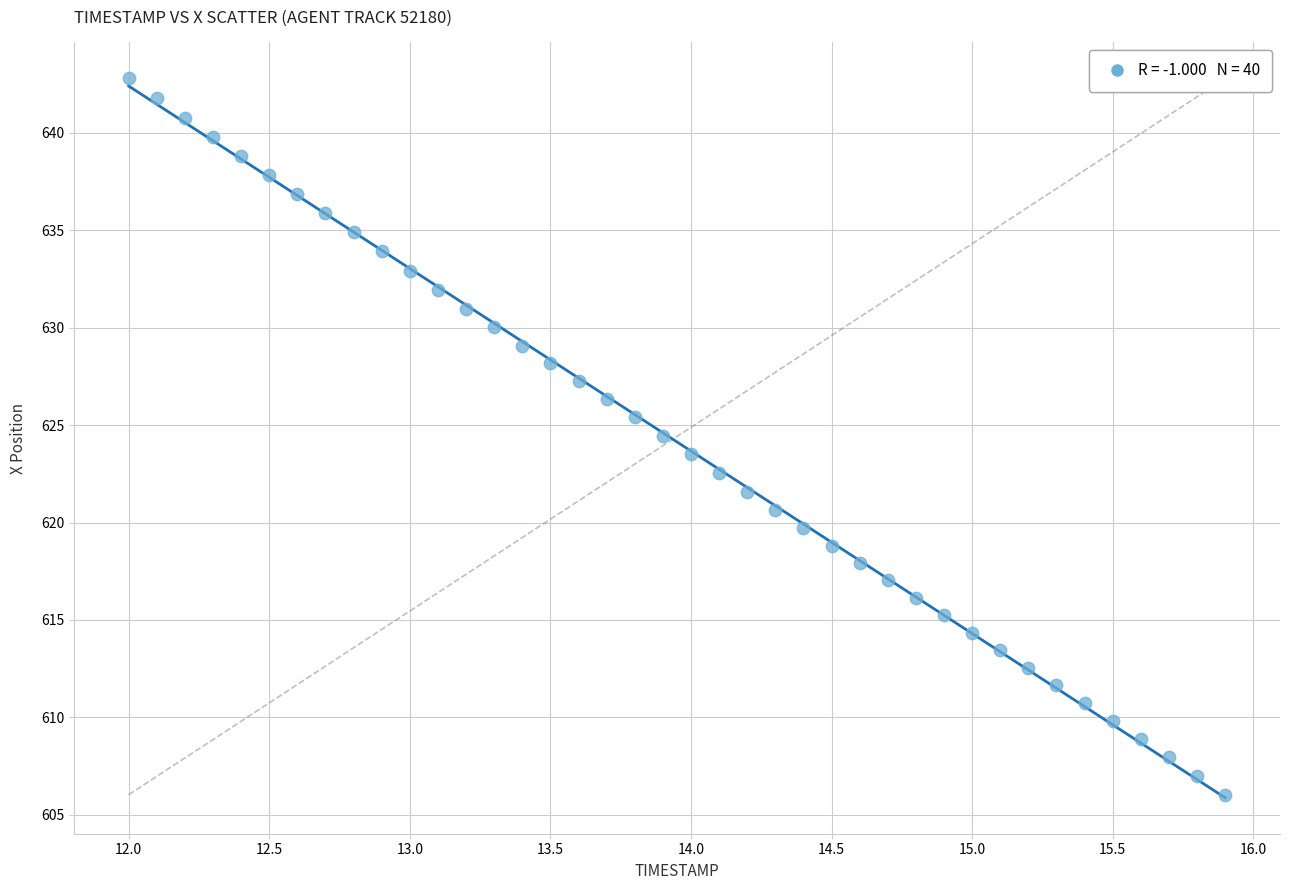

What is the range of Y values (max minus min)?

36.8